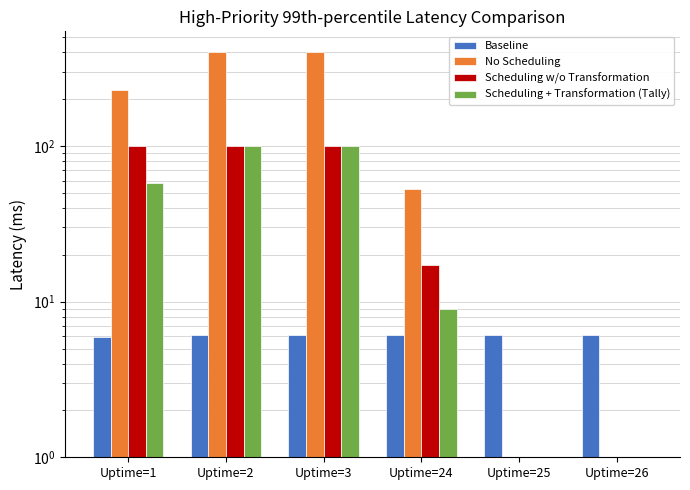

What is the difference between the Scheduling w/o Transformation values at Uptime=1 and Uptime=24?

82.8